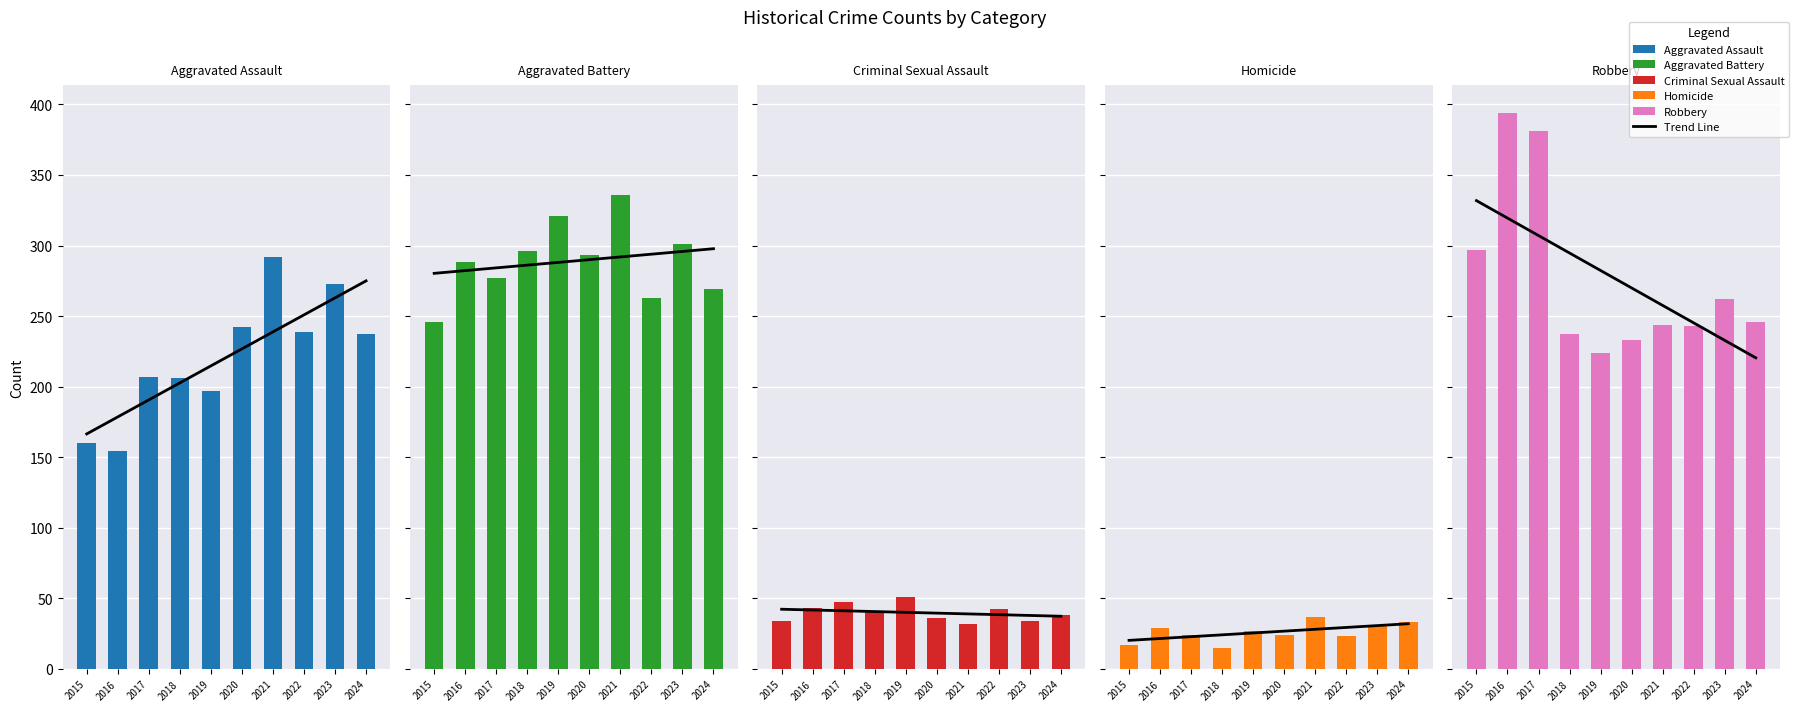

At how many categories does at least one series exceed 66?

10